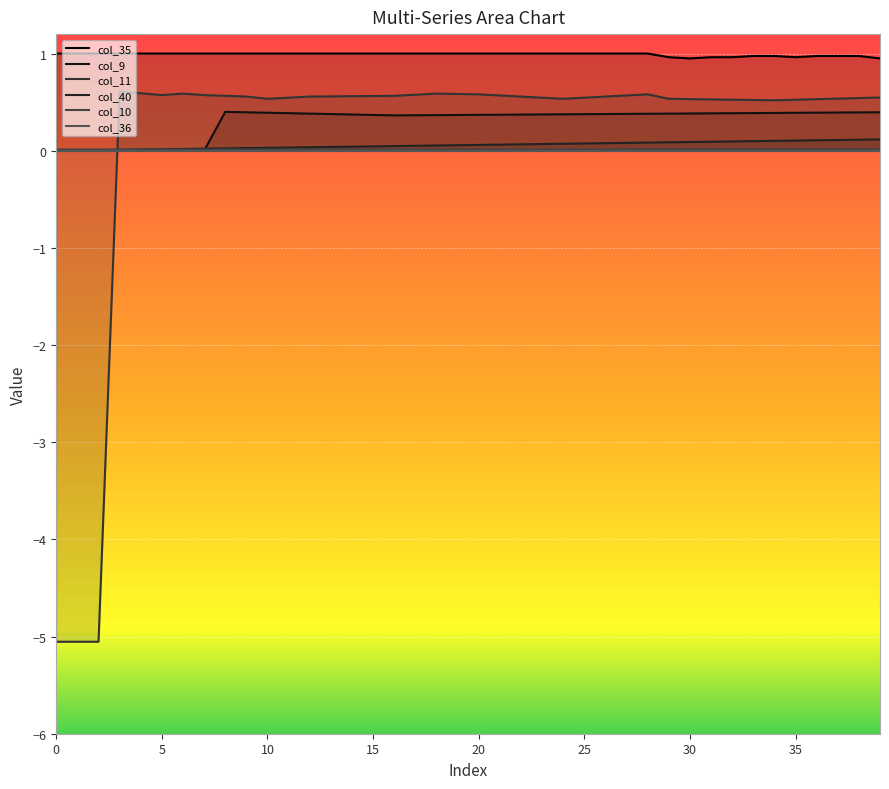

Which has a higher value, 36 or 28?

36